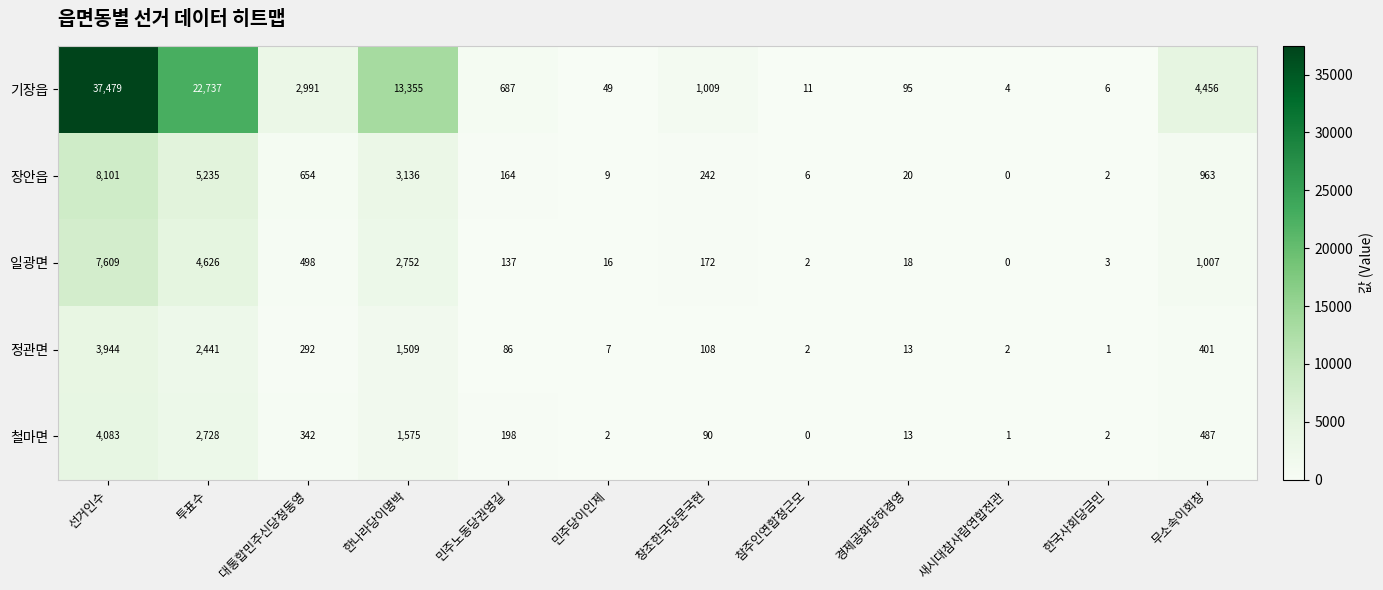

Read the 일광면 value at 선거인수.

7609